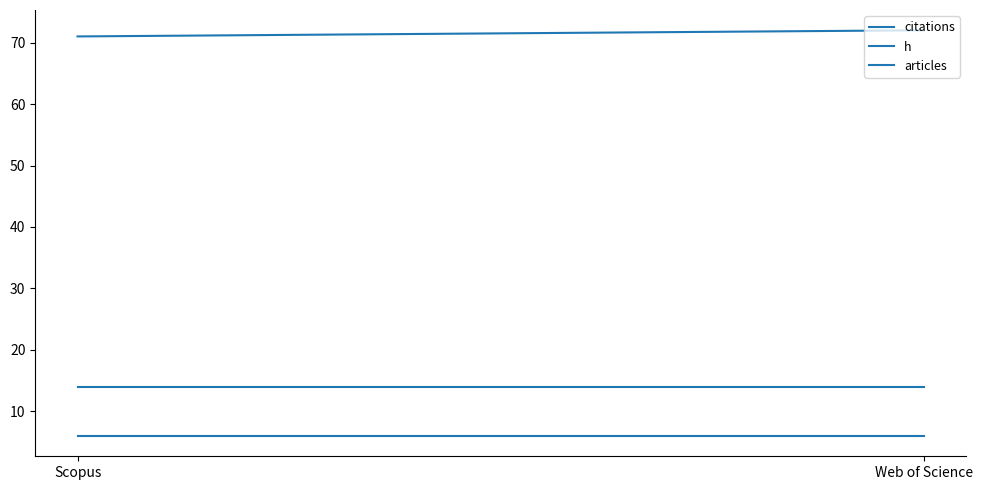

Reading right to left, what are all the values shown in this chart?

citations: 72	71
h: 6	6
articles: 14	14